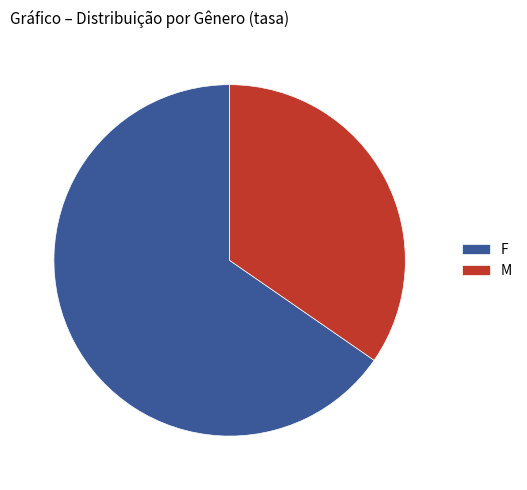

True or false: F accounts for 72% of the total.

False